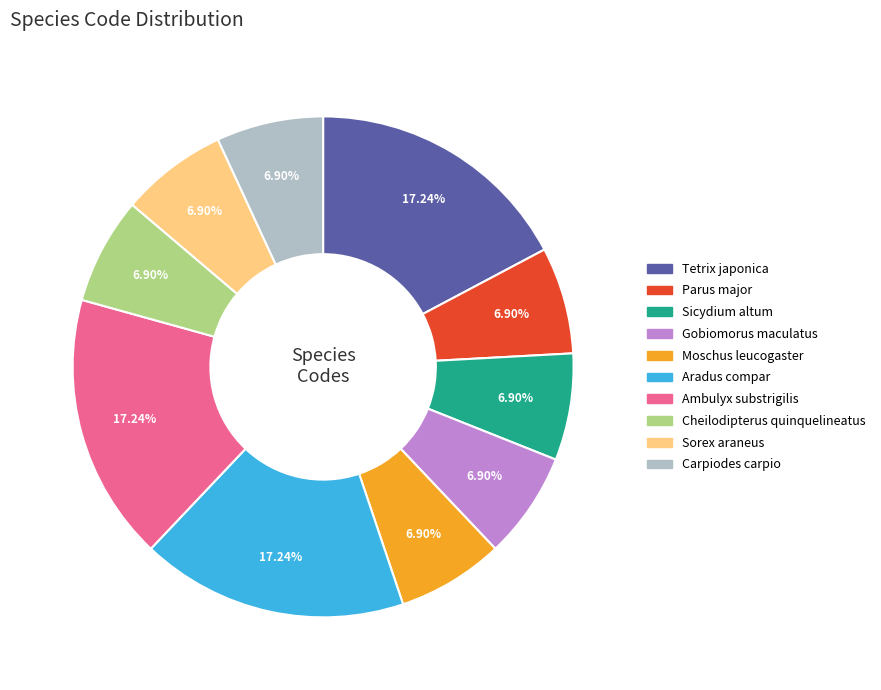

What is the total percentage of Aradus compar and Parus major?

24.1%